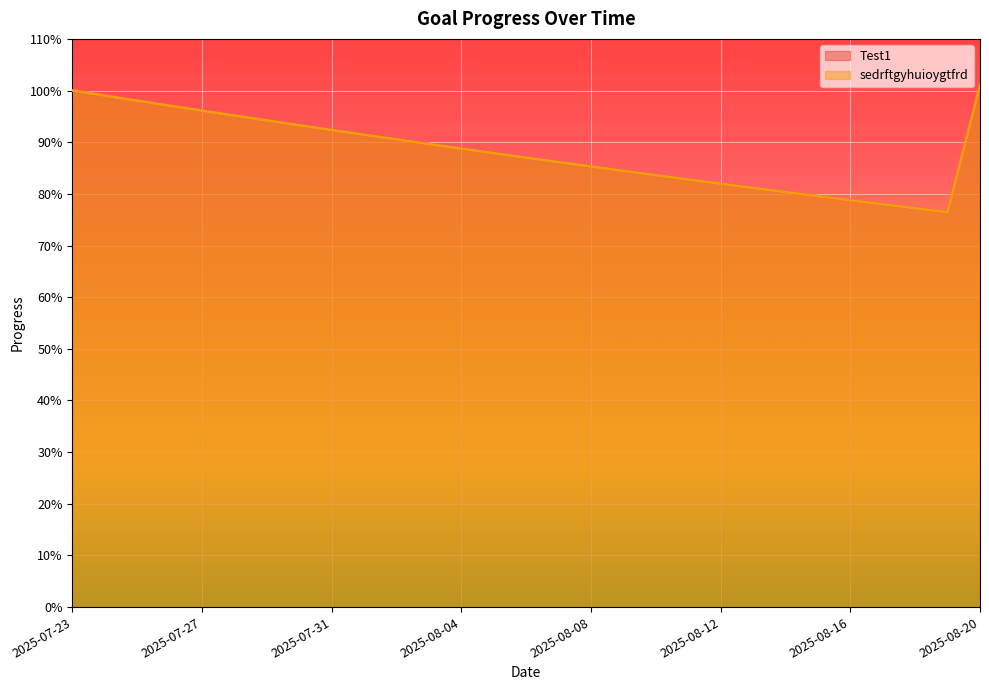

What is the sum of all sedrftgyhuioygtfrd values?

25.6